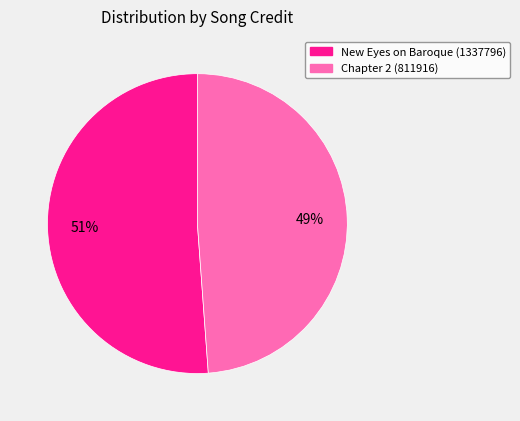

Which category accounts for the majority?

New Eyes on Baroque (1337796)